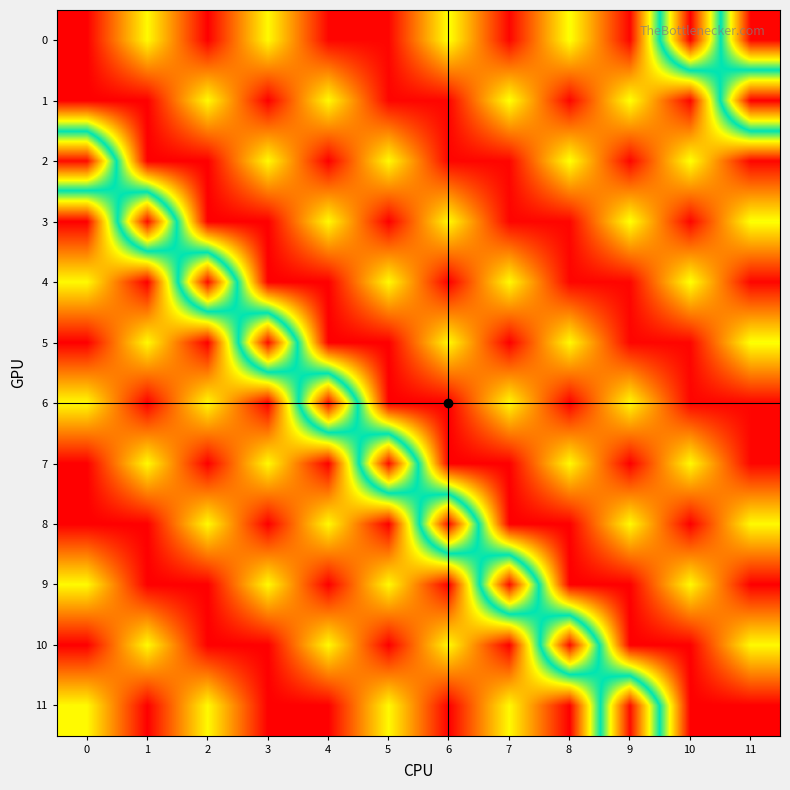

Reading left to right, list all the values displayed in this chart.

0: 0=368.3	1=356.4	2=368.3	3=356.4	4=368.0	5=368.0	6=356.0	7=368.0	8=356.0	9=368.0	10=332.0	11=368.0
1: 0=368.3	1=368.3	2=356.4	3=368.3	4=356.4	5=368.0	6=368.0	7=356.0	8=368.0	9=356.0	10=368.0	11=332.0
2: 0=332.6	1=368.3	2=368.3	3=356.4	4=368.3	5=356.4	6=368.0	7=368.0	8=356.0	9=368.0	10=356.0	11=368.0
3: 0=368.3	1=332.6	2=368.3	3=368.3	4=356.4	5=368.3	6=356.4	7=368.0	8=368.0	9=356.0	10=368.0	11=356.0
4: 0=356.4	1=368.3	2=332.6	3=368.3	4=368.3	5=356.4	6=368.3	7=356.4	8=368.0	9=368.0	10=356.0	11=368.0
5: 0=368.3	1=356.4	2=368.3	3=332.6	4=368.3	5=368.3	6=356.4	7=368.3	8=356.4	9=368.0	10=368.0	11=356.0
6: 0=356.4	1=368.3	2=356.4	3=368.3	4=332.6	5=368.3	6=368.3	7=356.4	8=368.3	9=356.4	10=368.0	11=368.0
7: 0=368.3	1=356.4	2=368.3	3=356.4	4=368.3	5=332.6	6=368.3	7=368.3	8=356.4	9=368.3	10=356.4	11=368.0
8: 0=368.3	1=368.3	2=356.4	3=368.3	4=356.4	5=368.3	6=332.6	7=368.3	8=368.3	9=356.4	10=368.3	11=356.4
9: 0=356.4	1=368.3	2=368.3	3=356.4	4=368.3	5=356.4	6=368.3	7=332.6	8=368.3	9=368.3	10=356.4	11=368.3
10: 0=368.3	1=356.4	2=368.3	3=368.3	4=356.4	5=368.3	6=356.4	7=368.3	8=332.6	9=368.3	10=368.3	11=356.4
11: 0=356.4	1=368.3	2=356.4	3=368.3	4=368.3	5=356.4	6=368.3	7=356.4	8=368.3	9=332.6	10=368.3	11=368.3